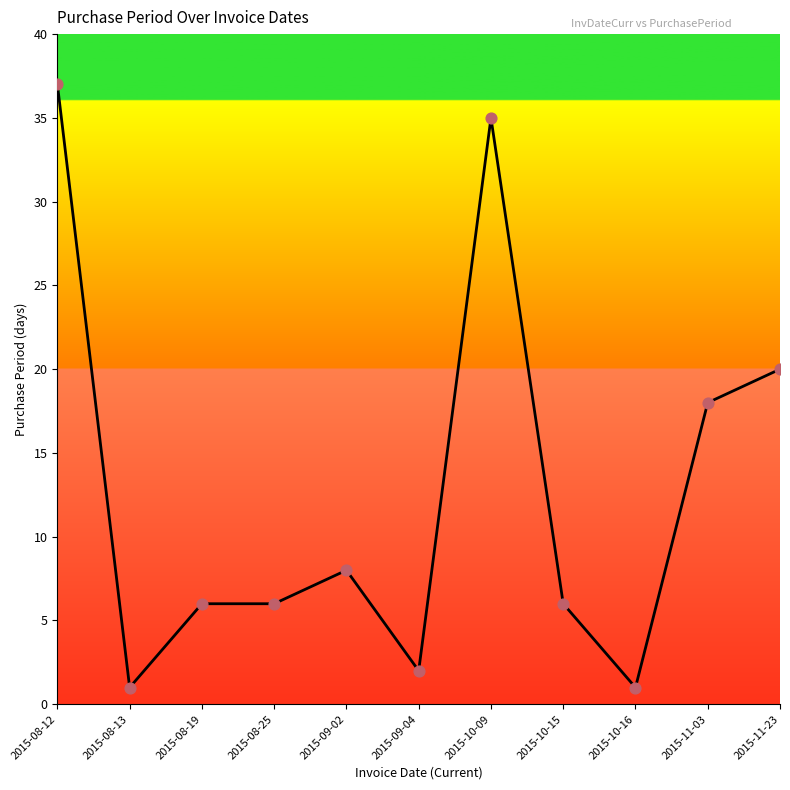

What is the ratio of the value at 2015-10-15 to the value at 2015-09-04?

3.0